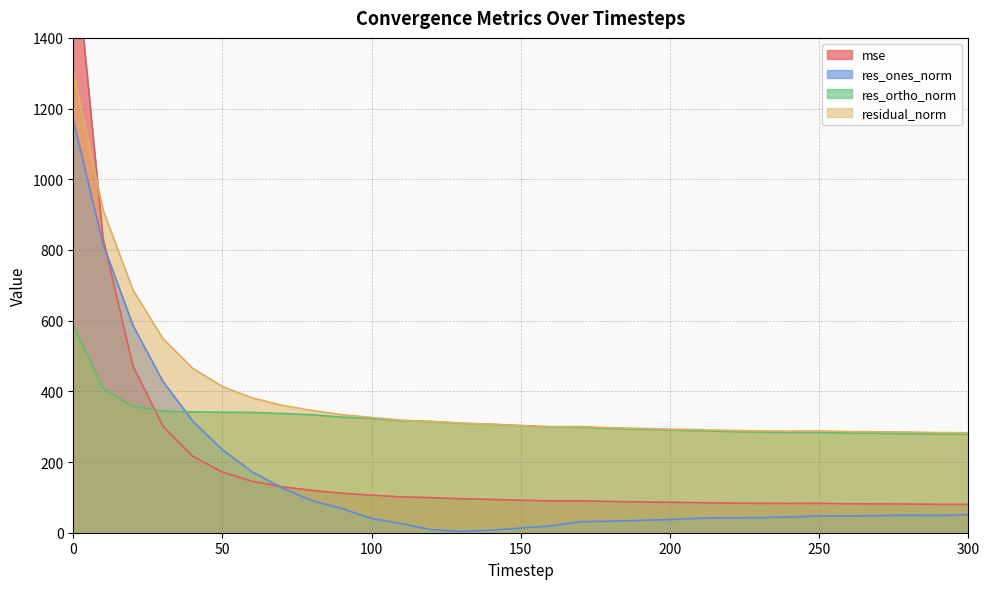

Which series has the widest spread of values?

mse